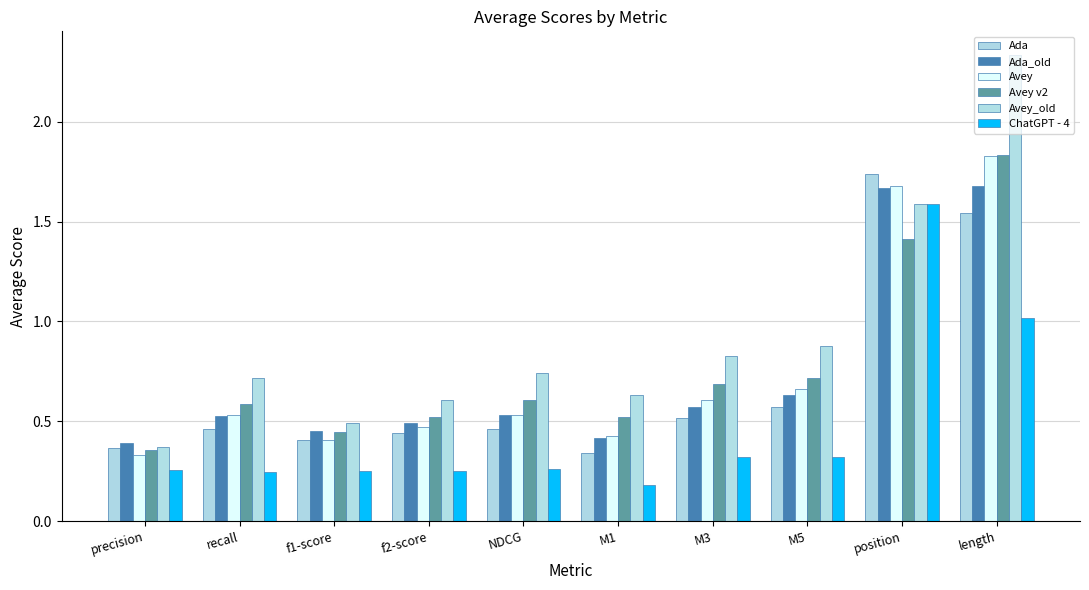

How many data points does each series have?

10